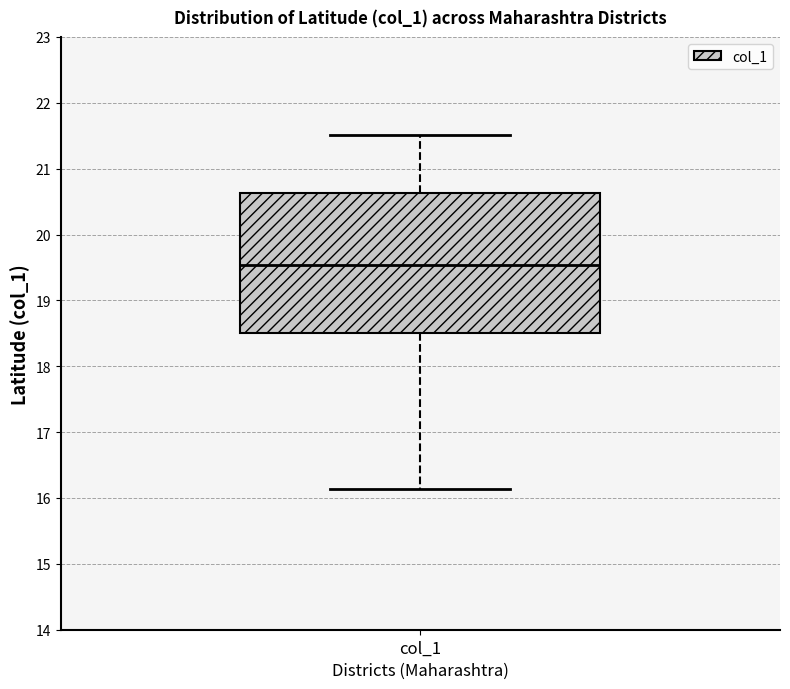

Where is the upper edge of the box for col_1 on the y-axis? The values are not printed on the chart, so give them approximately, as read against the axis.

20.6